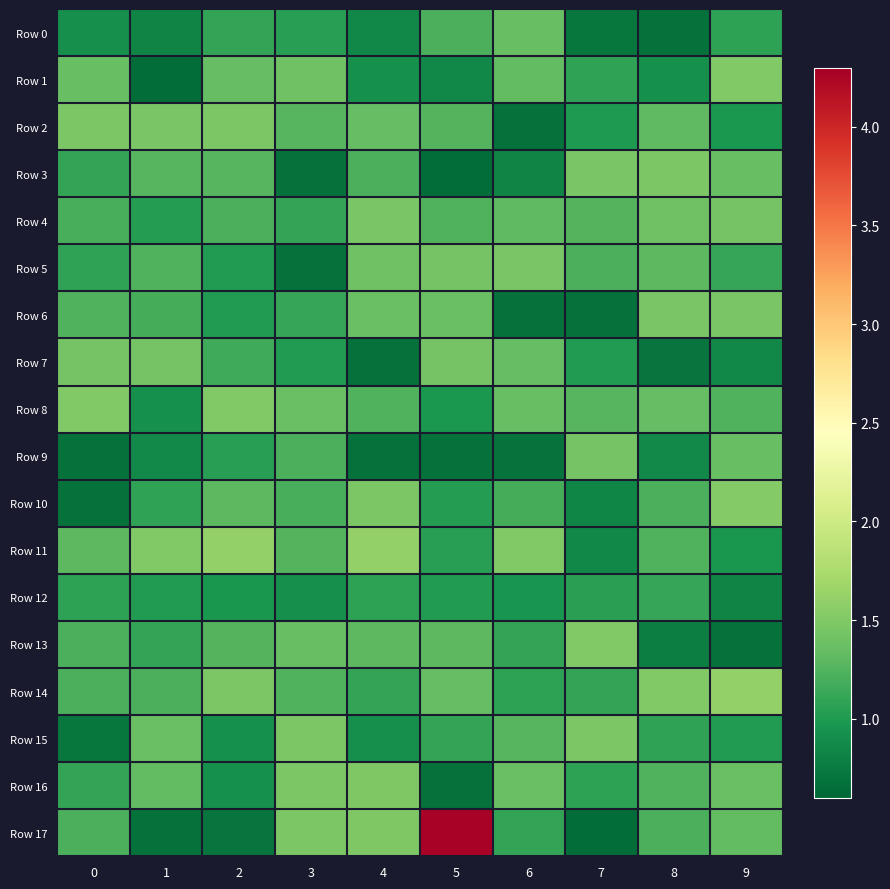

List the series in order of their peak value, lowest first.

Row 12, Row 0, Row 7, Row 9, Row 4, Row 5, Row 6, Row 2, Row 3, Row 15, Row 16, Row 1, Row 8, Row 13, Row 10, Row 11, Row 14, Row 17